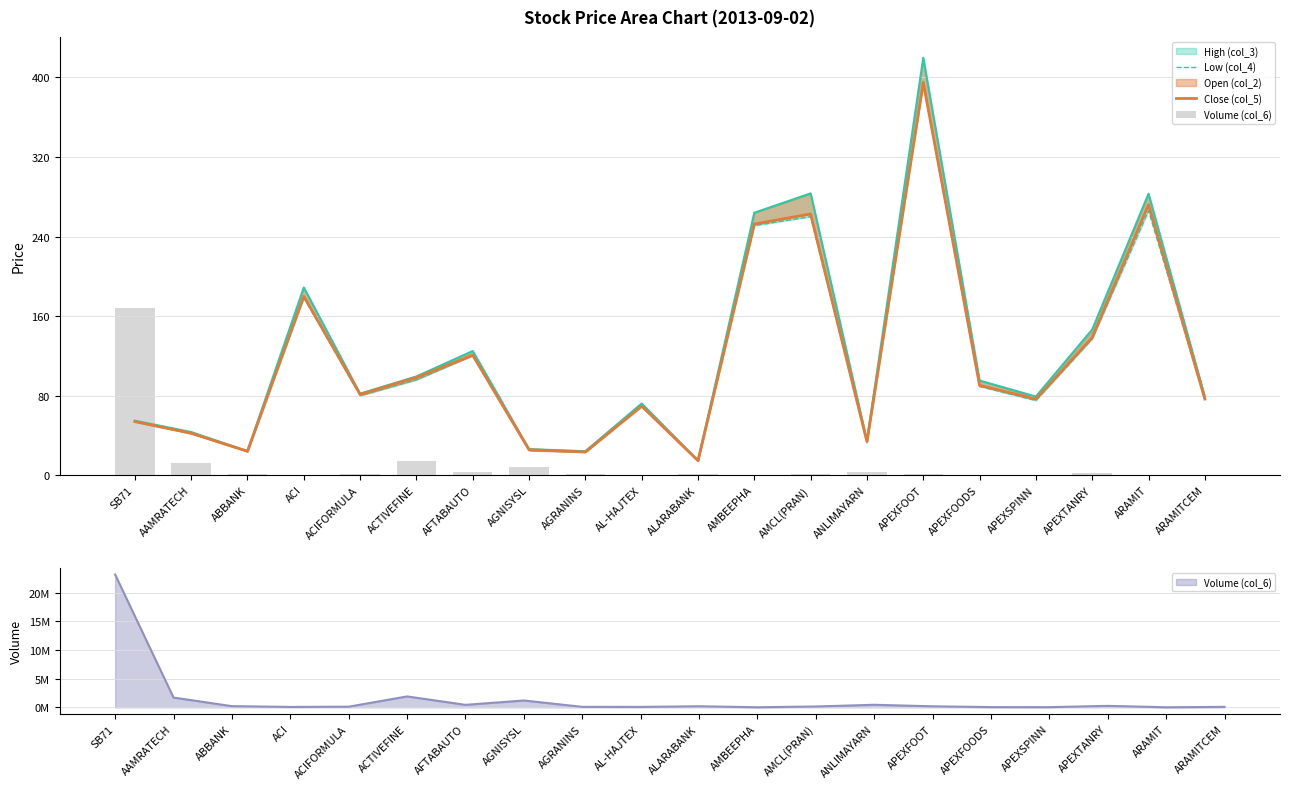

The value of Volume (col_6) at AGNISYSL is 11.8. True or false?

False